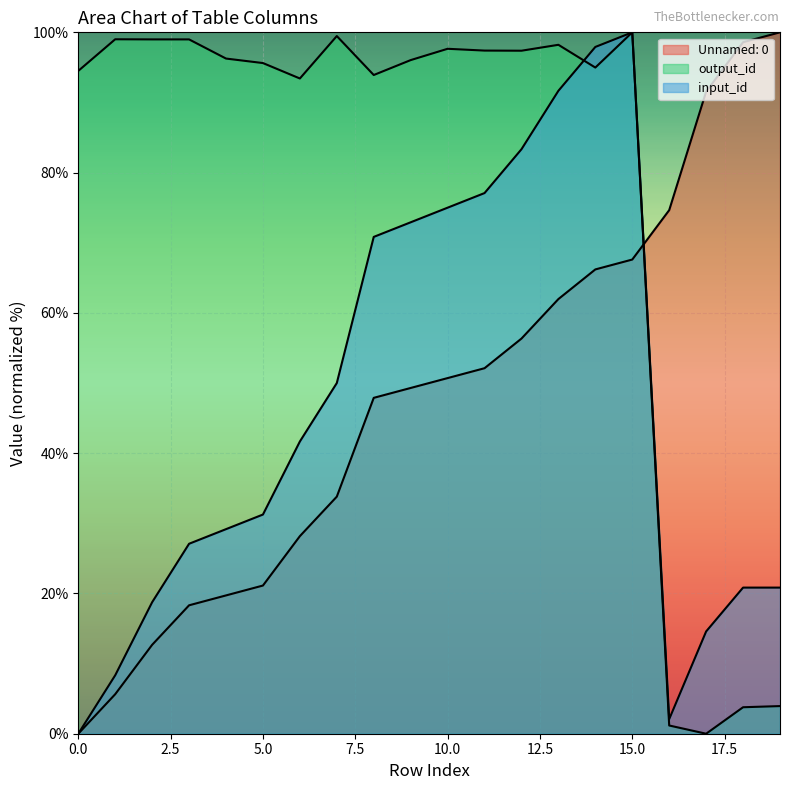

What position from the left is 15.0?

7